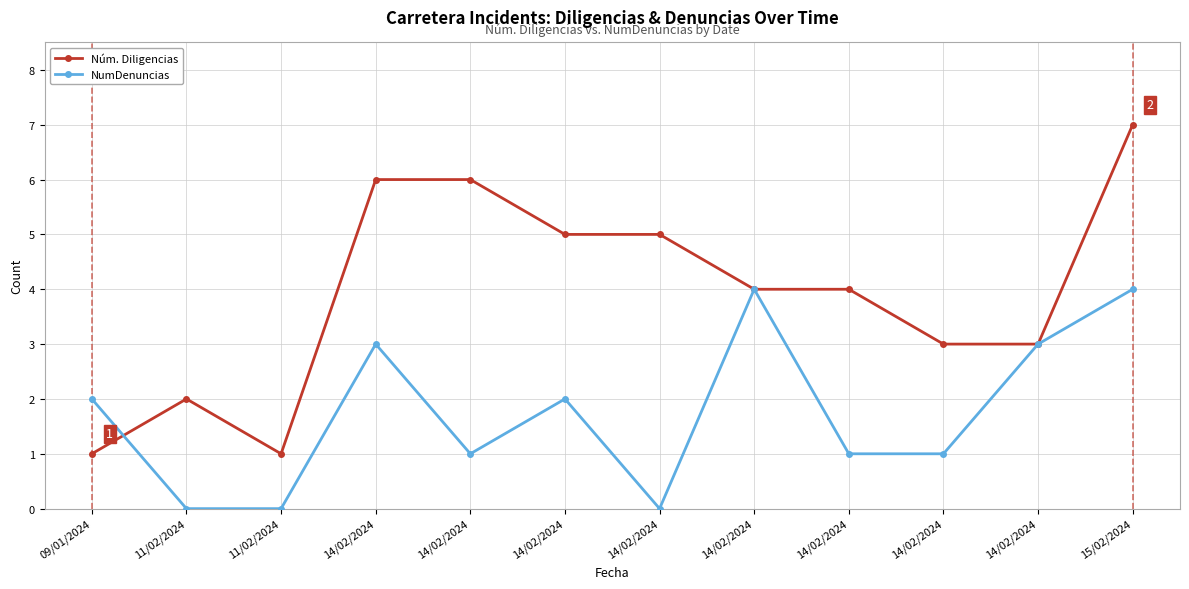

How many series are shown in this chart?

2